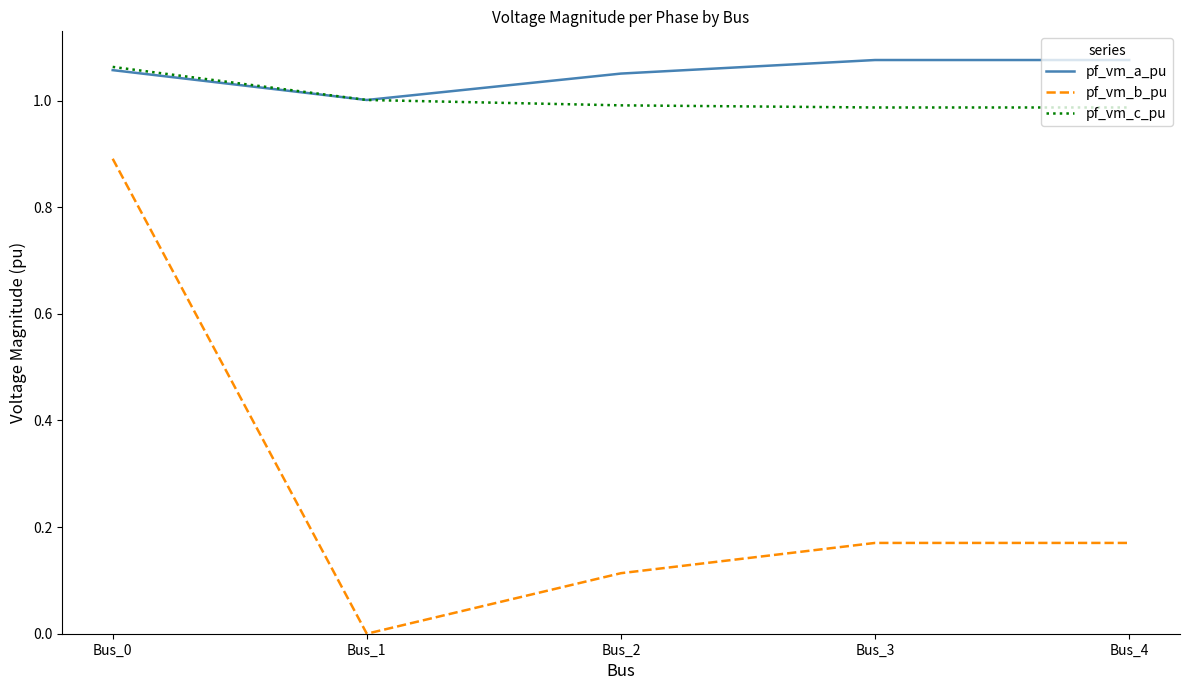

Is the value of pf_vm_c_pu at Bus_4 greater than the value of pf_vm_b_pu at Bus_0?

Yes